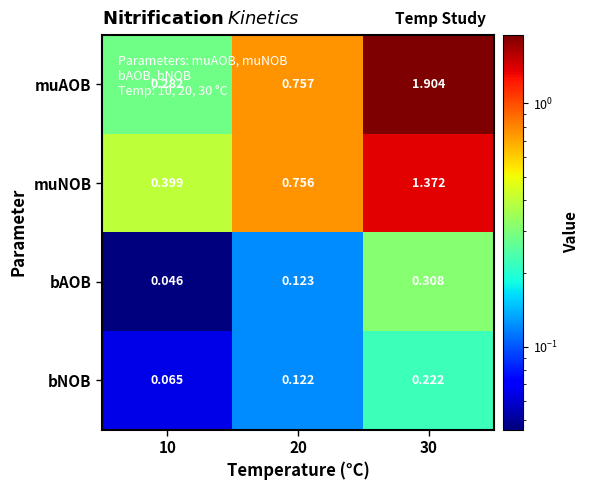

Is the value of muNOB at 20 greater than the value of bNOB at 10?

Yes